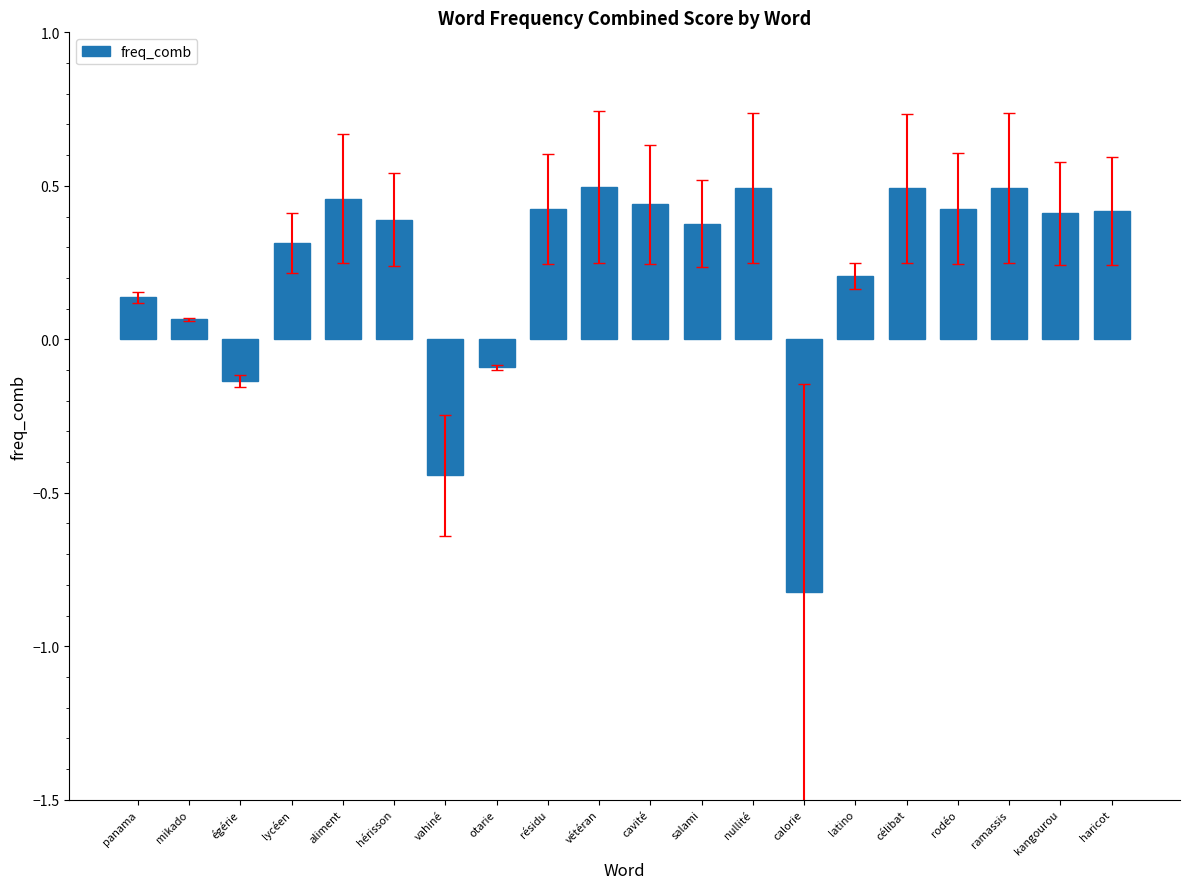

Where does the data first go above 0?

panama